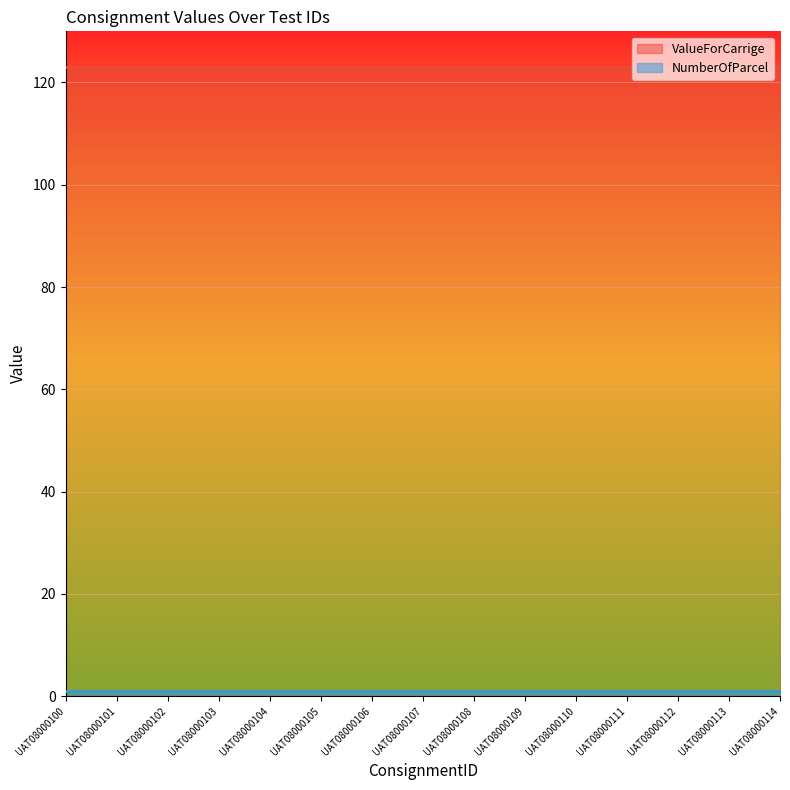

Reading left to right, extract all data points from this chart.

ValueForCarrige: UAT08000100=123	UAT08000101=123	UAT08000102=123	UAT08000103=123	UAT08000104=123	UAT08000105=123	UAT08000106=123	UAT08000107=123	UAT08000108=123	UAT08000109=123	UAT08000110=123	UAT08000111=123	UAT08000112=123	UAT08000113=123	UAT08000114=123
NumberOfParcel: UAT08000100=1	UAT08000101=1	UAT08000102=1	UAT08000103=1	UAT08000104=1	UAT08000105=1	UAT08000106=1	UAT08000107=1	UAT08000108=1	UAT08000109=1	UAT08000110=1	UAT08000111=1	UAT08000112=1	UAT08000113=1	UAT08000114=1